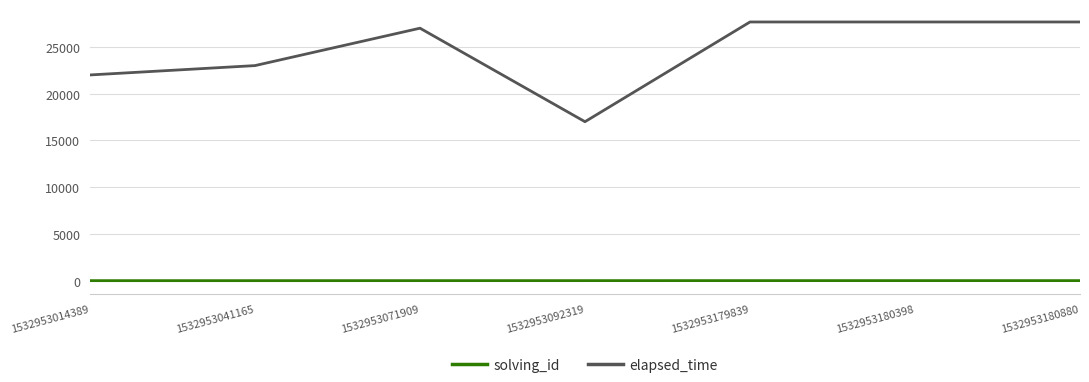

List the series in order of their overall mean, highest first.

elapsed_time, solving_id